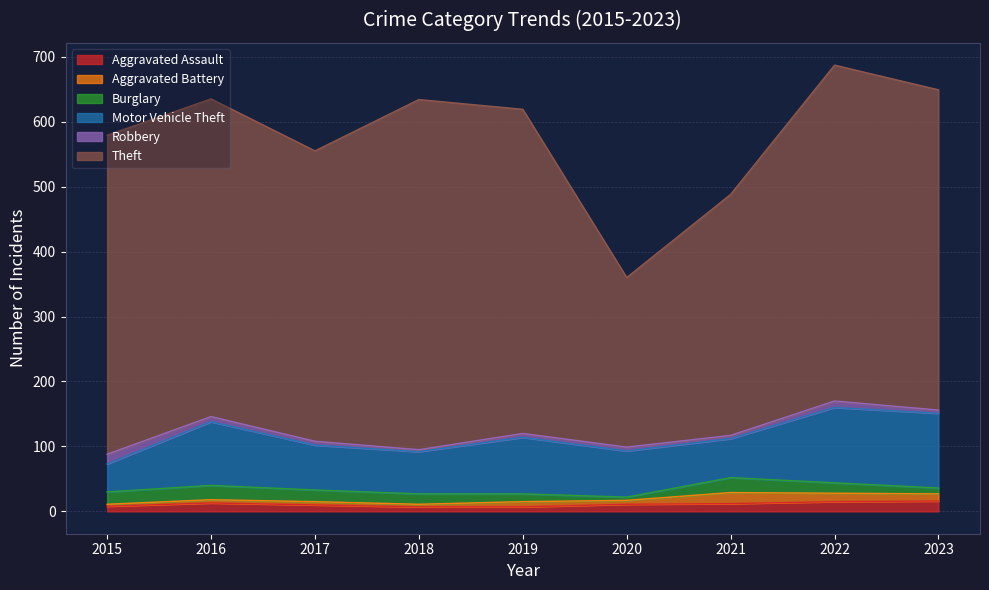

Which has a higher value, 2016 or 2018?

2016